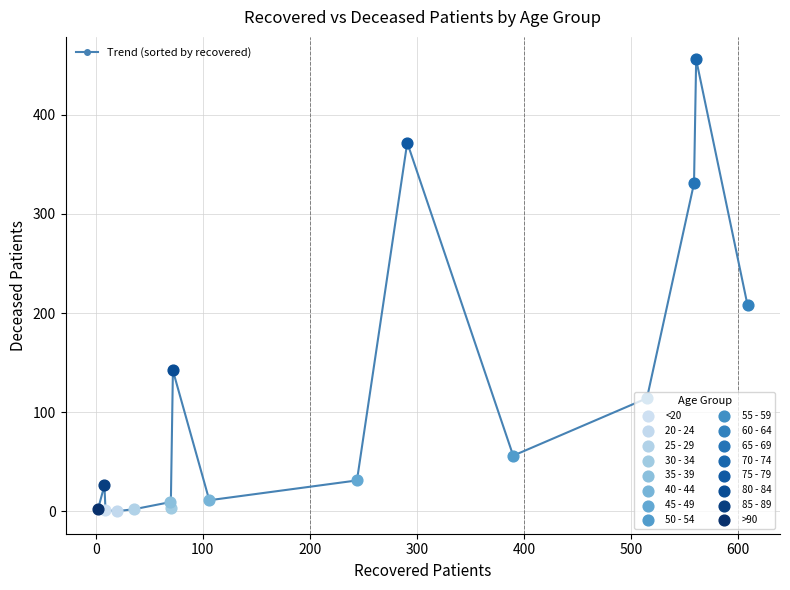

What is the difference between the second highest and second lowest values?

371